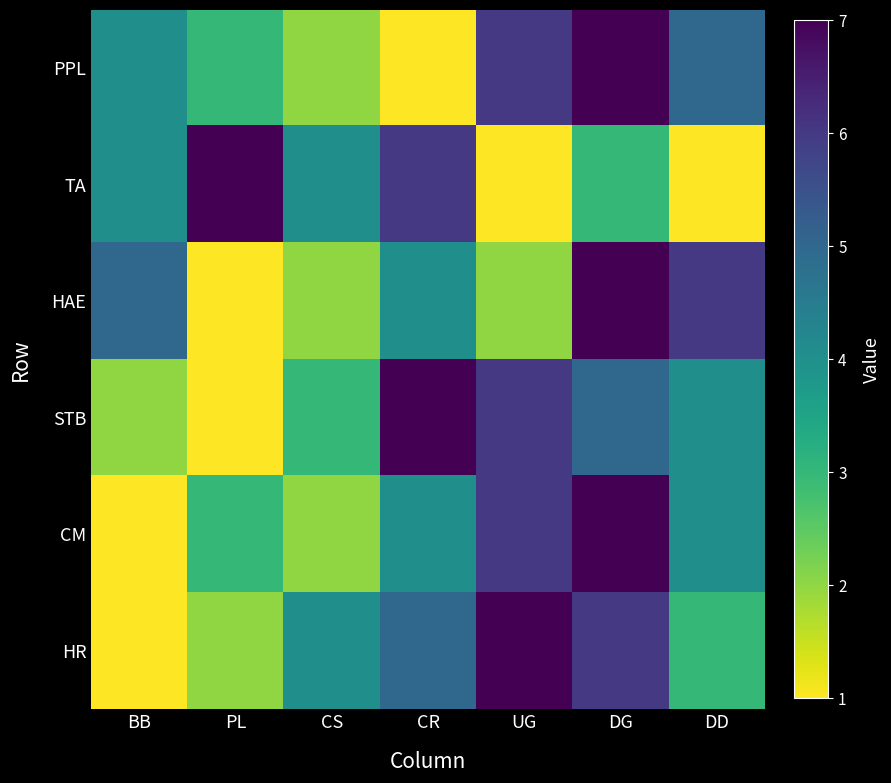

Rank the series by their maximum value, from highest to lowest.

PPL, TA, HAE, STB, CM, HR